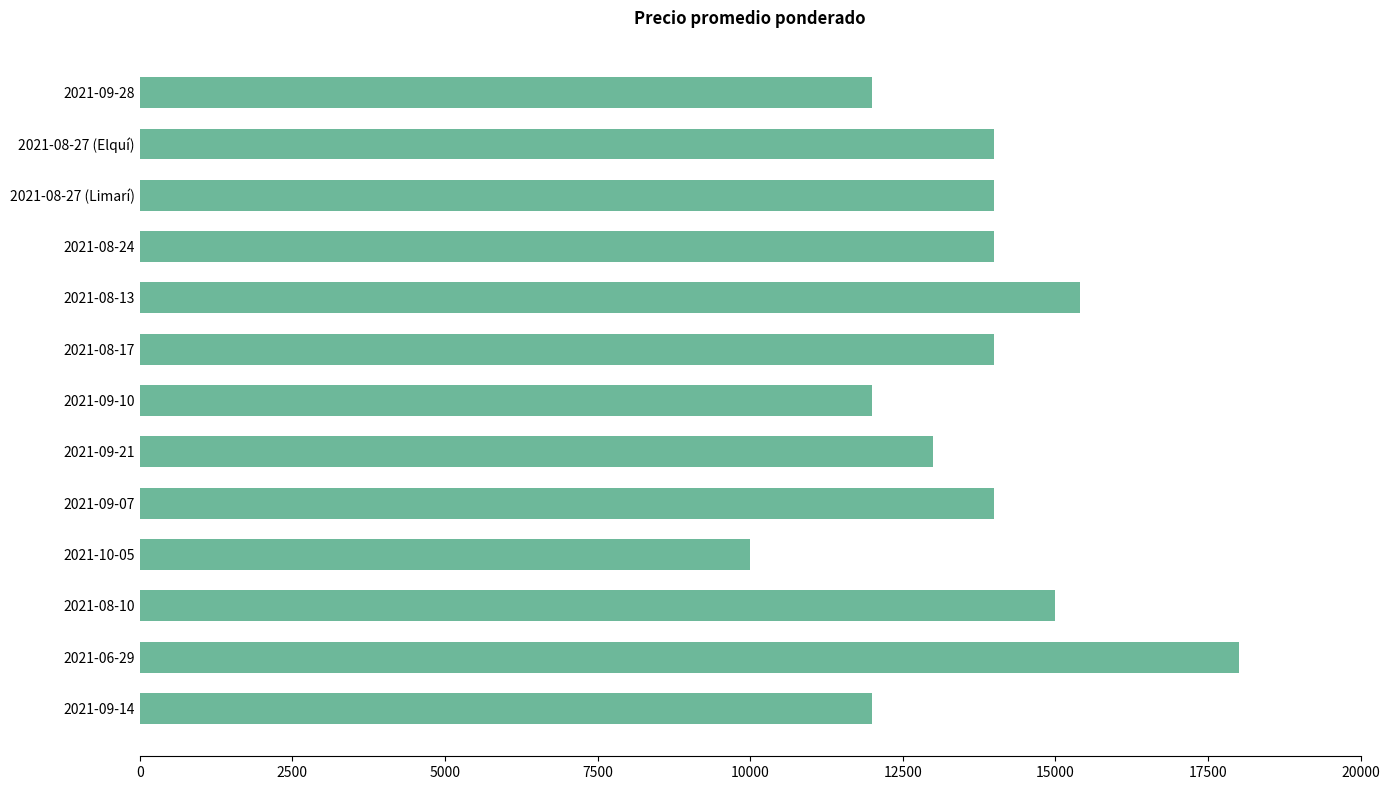

What is the difference between the second highest and minimum values?

5400